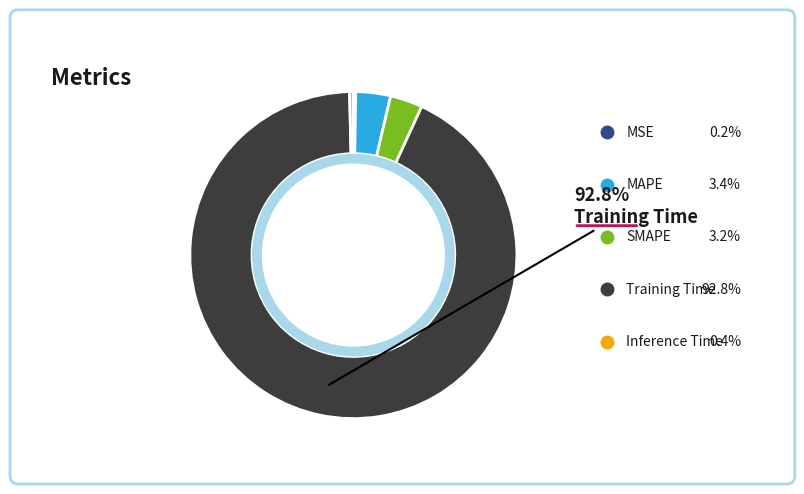

True or false: MSE accounts for 0% of the total.

True